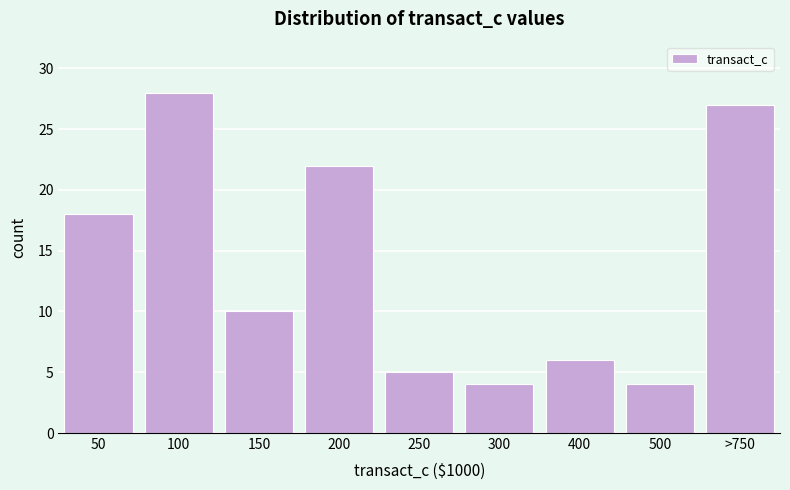

Reading right to left, extract all data points from this chart.

27	4	6	4	5	22	10	28	18